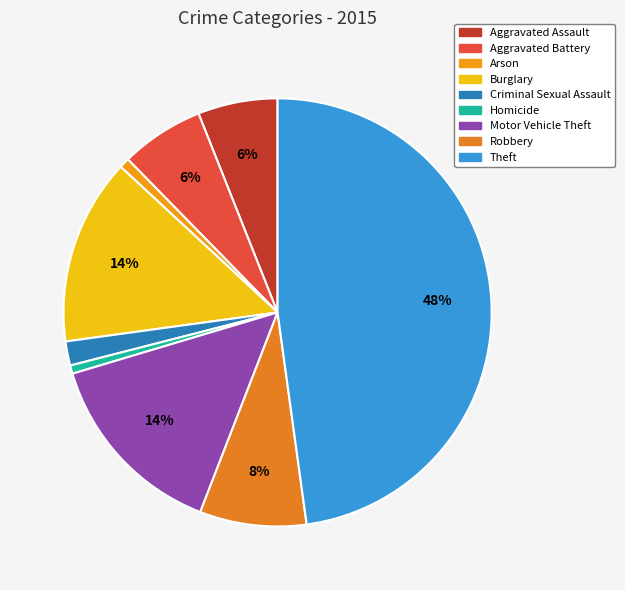

What is the largest slice in the pie chart?

Theft